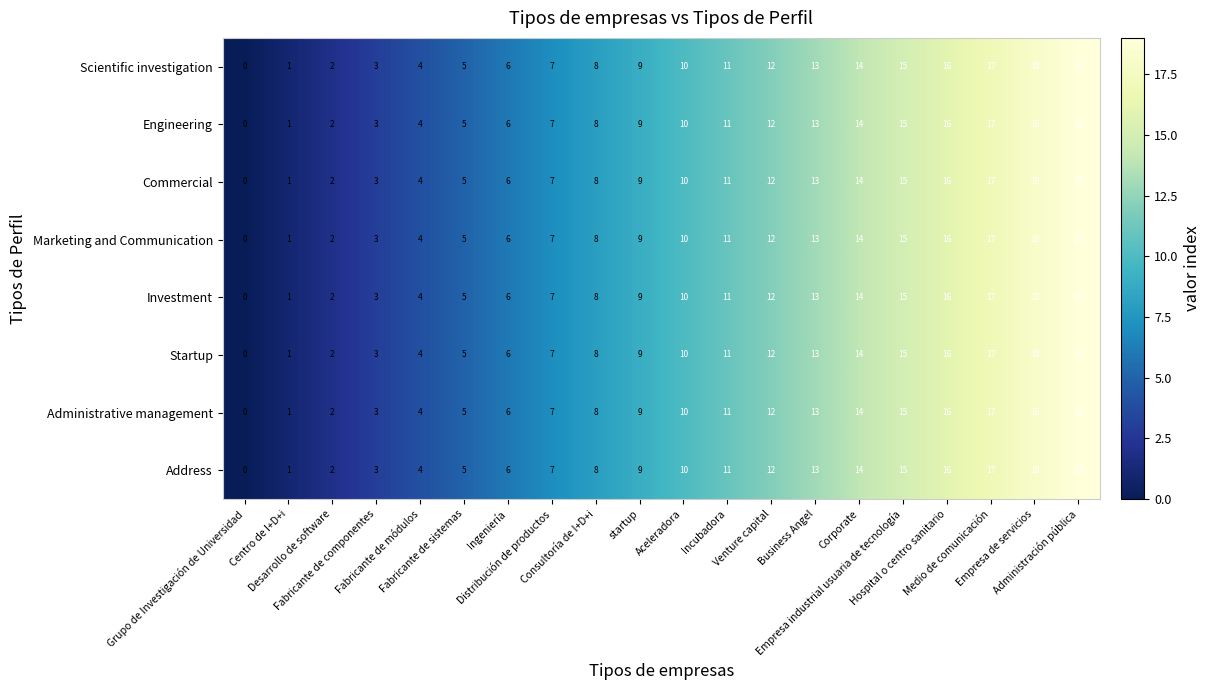

What is the difference between the maximum and minimum values in the Administrative management series?

19